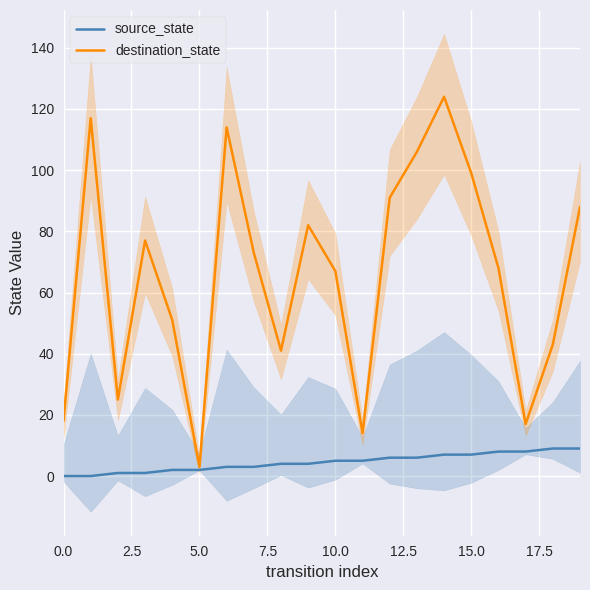

At how many categories does at least one series exceed 37?

15